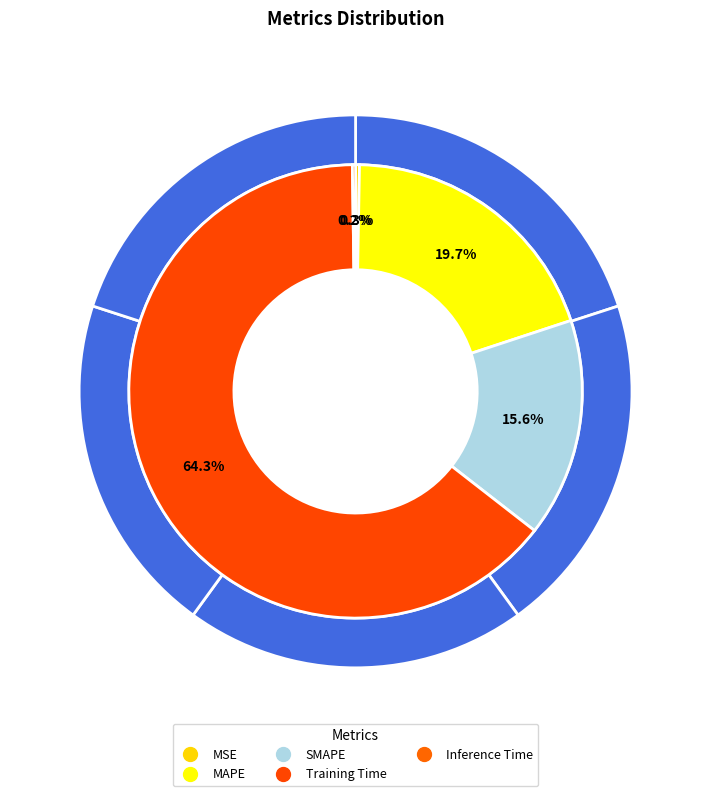

Rank the categories by value from lowest to highest.

Inference Time, MSE, SMAPE, MAPE, Training Time